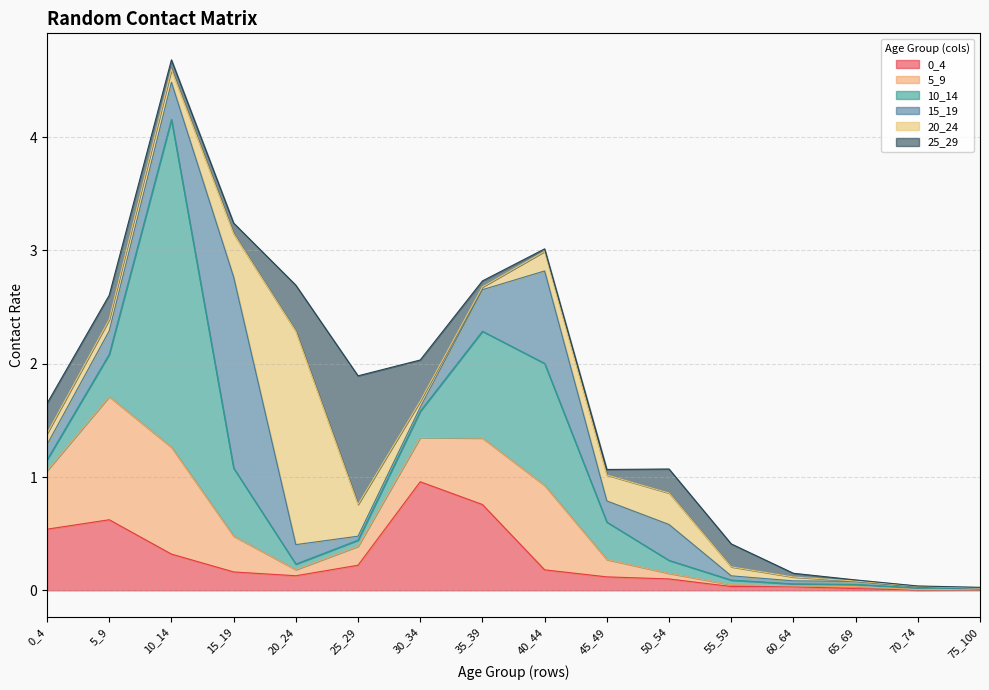

Which series ends up on top after the final intersection of 20_24 and 10_14?

20_24